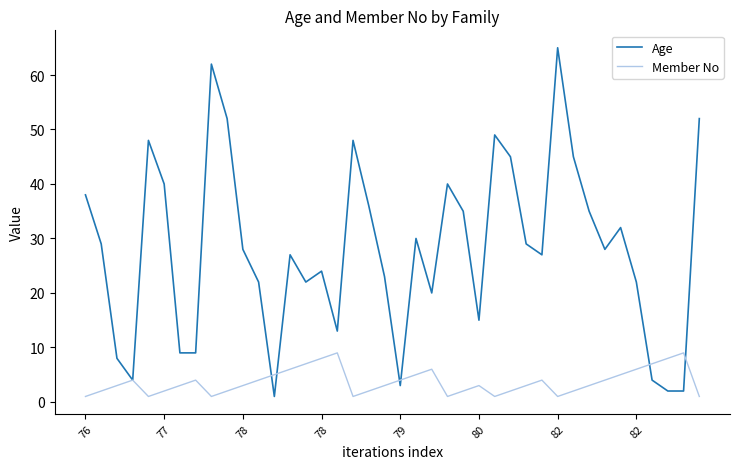

How many categories are shown in the chart?

40